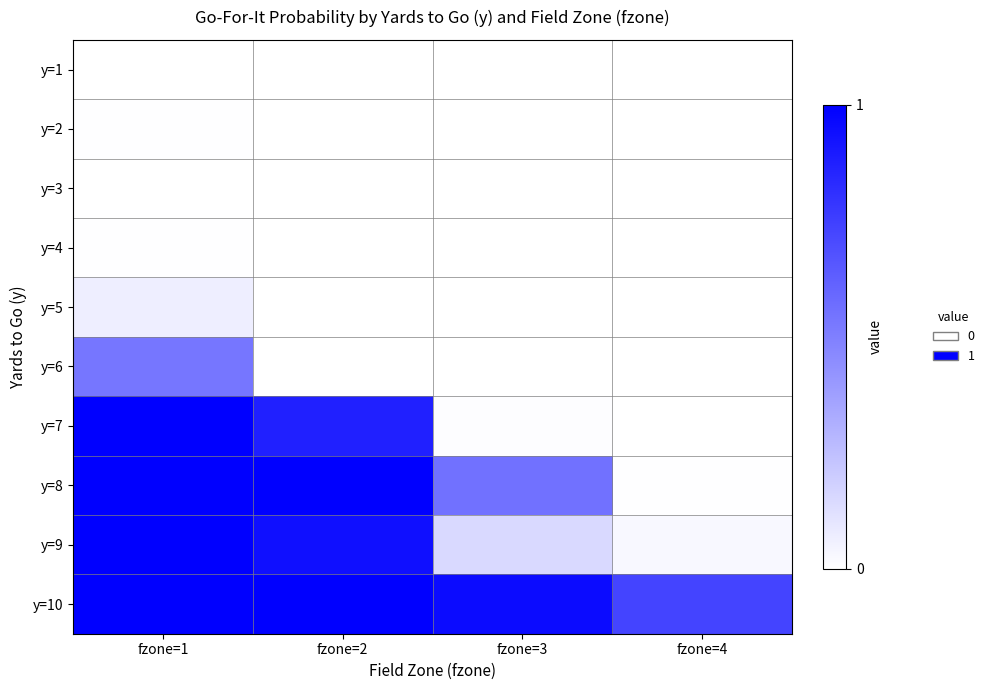

Reading left to right, extract all data points from this chart.

y=1: fzone=1=0.0	fzone=2=0.0	fzone=3=0.0	fzone=4=0.0
y=2: fzone=1=0.0	fzone=2=0.0	fzone=3=0.0	fzone=4=0.0
y=3: fzone=1=0.0	fzone=2=0.0	fzone=3=0.0	fzone=4=0.0
y=4: fzone=1=0.0	fzone=2=0.0	fzone=3=0.0	fzone=4=0.0
y=5: fzone=1=0.1	fzone=2=0.0	fzone=3=0.0	fzone=4=0.0
y=6: fzone=1=0.5	fzone=2=0.0	fzone=3=0.0	fzone=4=0.0
y=7: fzone=1=1.0	fzone=2=0.9	fzone=3=0.0	fzone=4=0.0
y=8: fzone=1=1.0	fzone=2=1.0	fzone=3=0.6	fzone=4=0.0
y=9: fzone=1=1.0	fzone=2=0.9	fzone=3=0.1	fzone=4=0.0
y=10: fzone=1=1.0	fzone=2=1.0	fzone=3=1.0	fzone=4=0.7